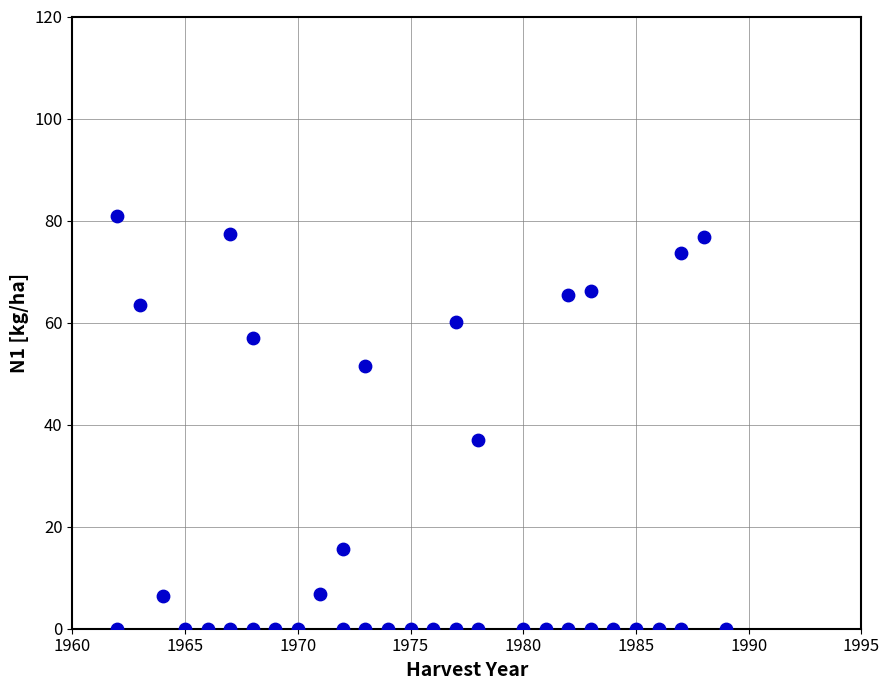

What Y value in the scatter plot is closest to 40?

36.9